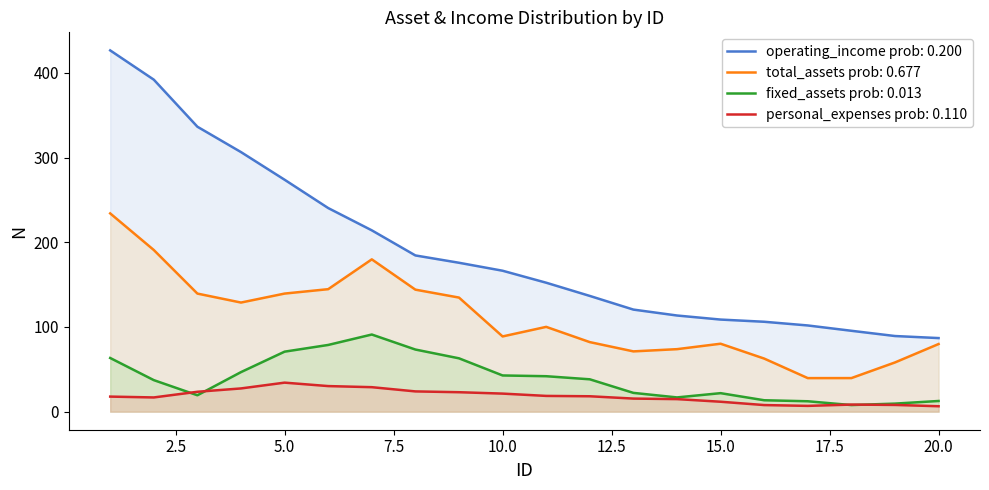

How many data points in total_assets are above 95?

10